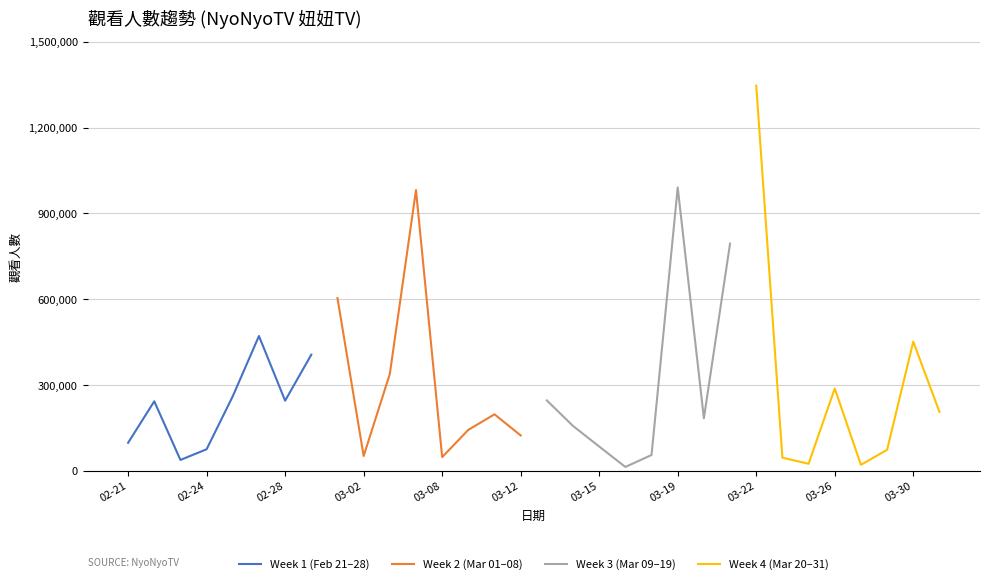

Which category has the highest value in the Week 3 (Mar 09–19) series?

03-19